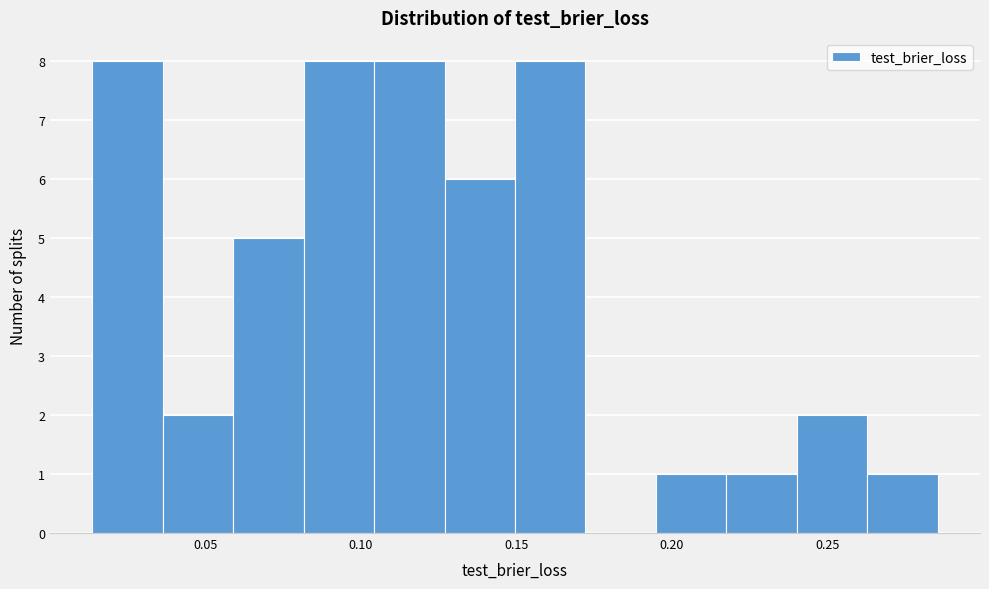

Reading left to right, transcribe this chart: for each bar, give the range it covers on the x-axis and its height. Neither the bar edges nor the heights are printed on the chart, so give them approximately, as read against the axes.

0.015 to 0.035: 8
0.035 to 0.060: 2
0.060 to 0.080: 5
0.080 to 0.105: 8
0.105 to 0.125: 8
0.125 to 0.150: 6
0.150 to 0.170: 8
0.170 to 0.195: 0
0.195 to 0.215: 1
0.215 to 0.240: 1
0.240 to 0.265: 2
0.265 to 0.285: 1